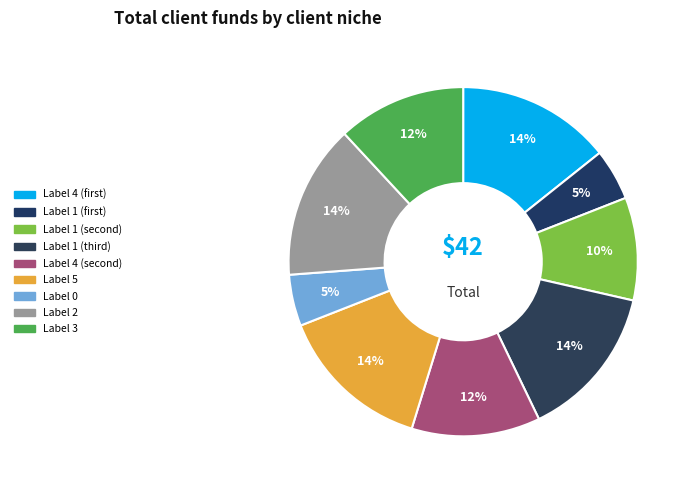

Count the number of slices in the pie.

9